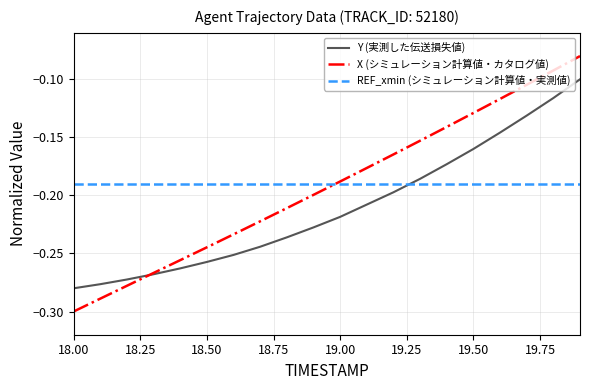

Which series has the widest spread of values?

X (シミュレーション計算値・カタログ値)